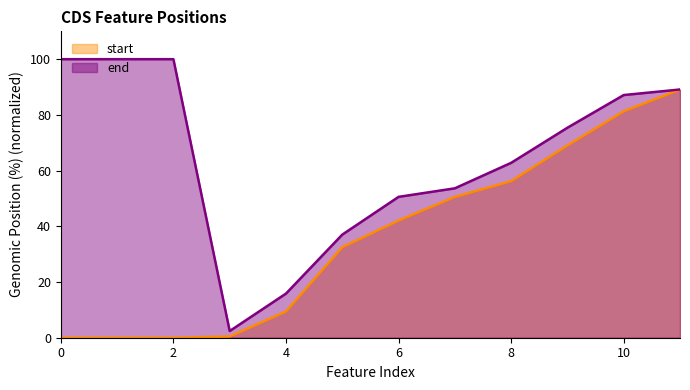

Which series has the widest spread of values?

end